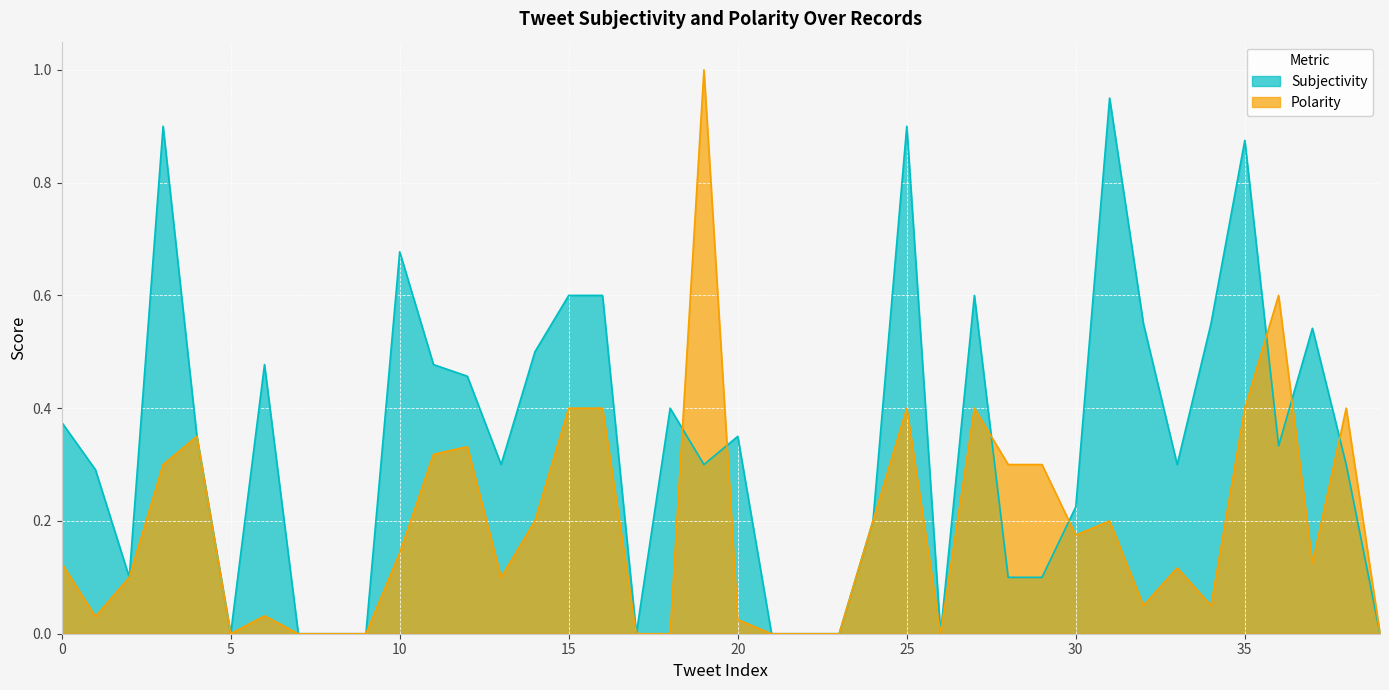

How many positive values does the Subjectivity series have?

30